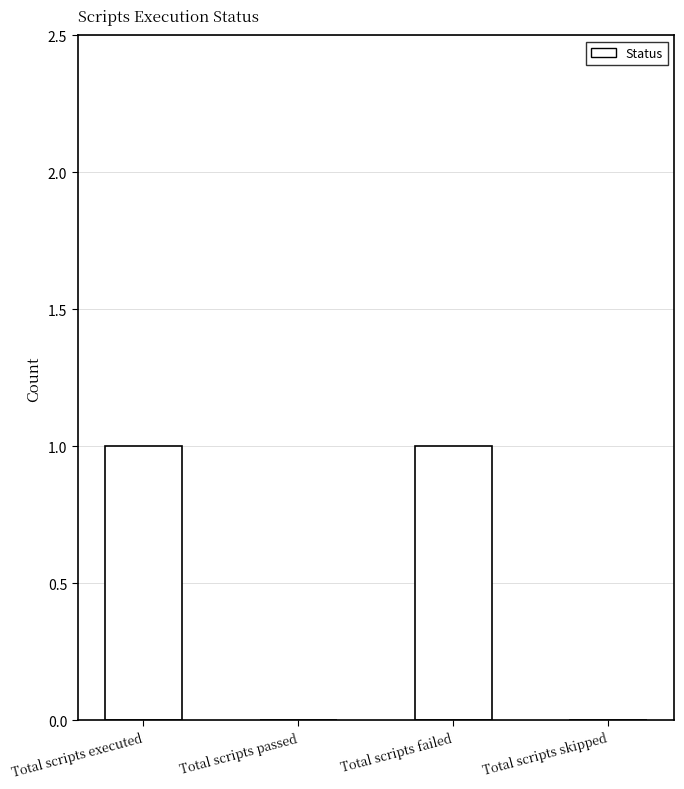

How many series are shown in this chart?

1